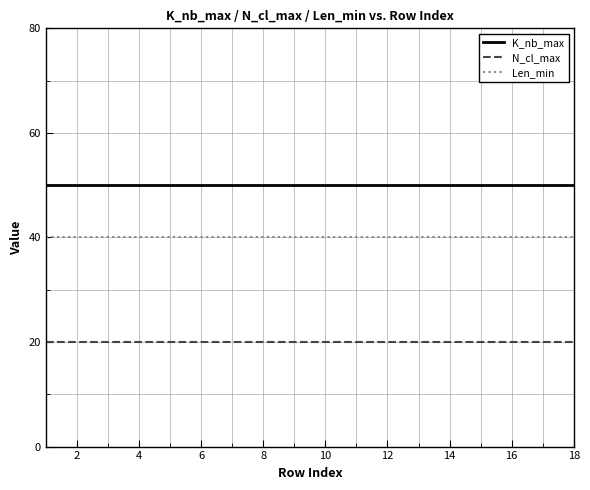

What is the highest value of the K_nb_max series?

50